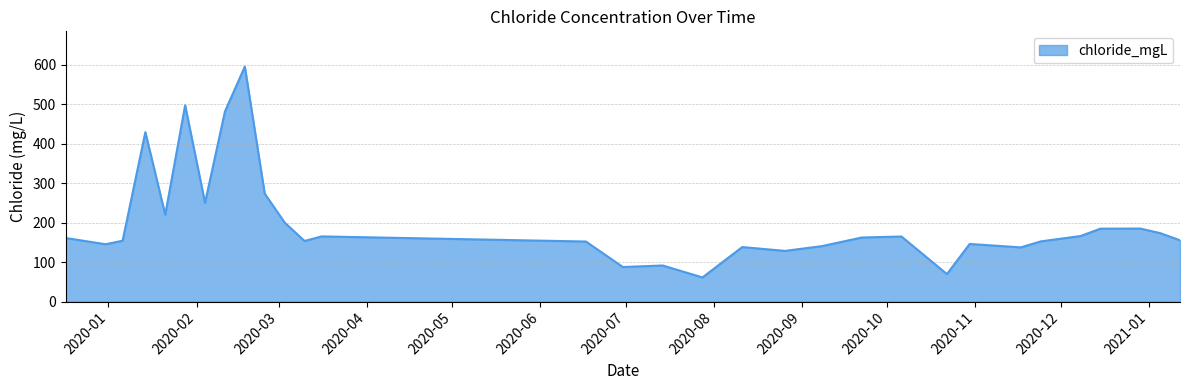

What is the minimum value shown in the chart?

61.2